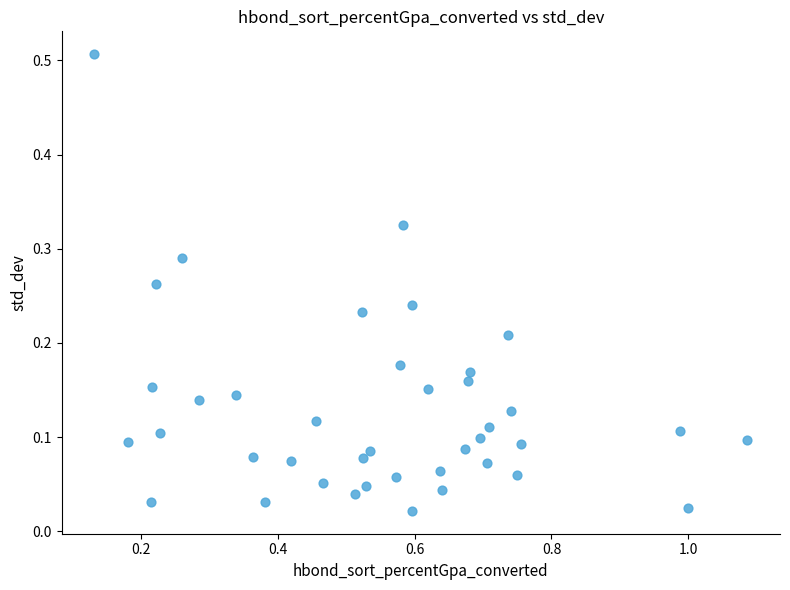

Count the number of points in this scatter plot.

40